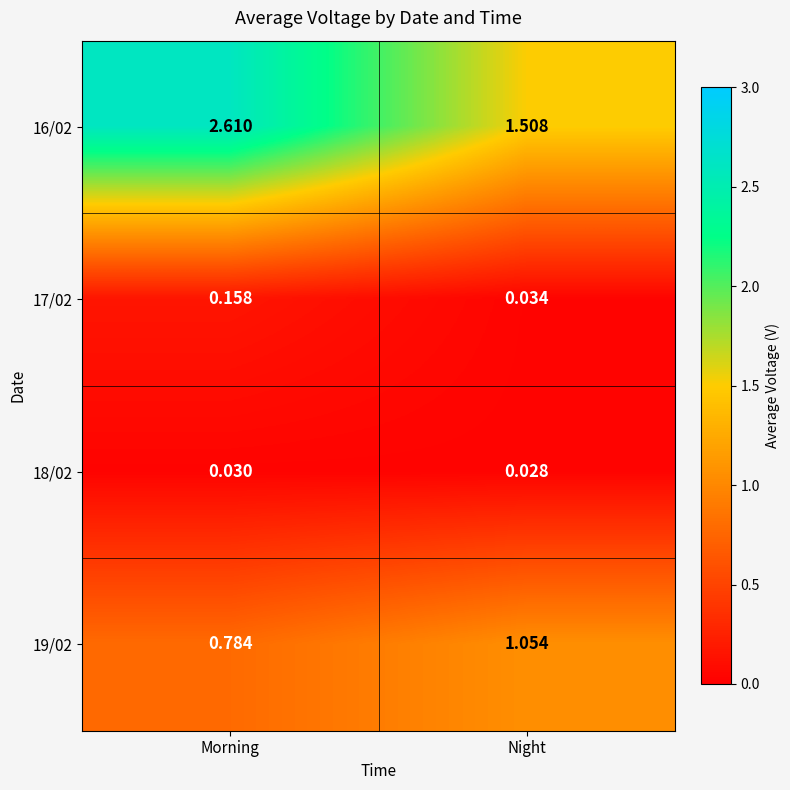

At which category does the chart reach its peak across all series?

Morning